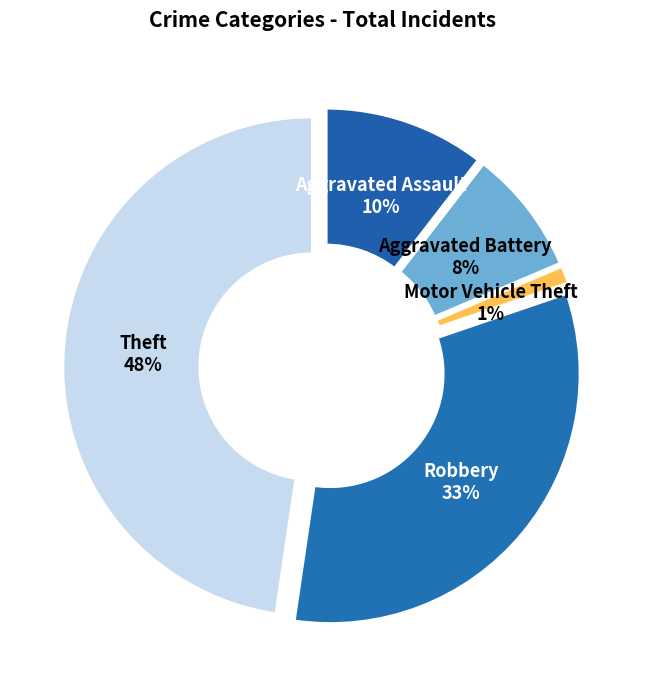

Which slice is the smallest?

Motor Vehicle Theft